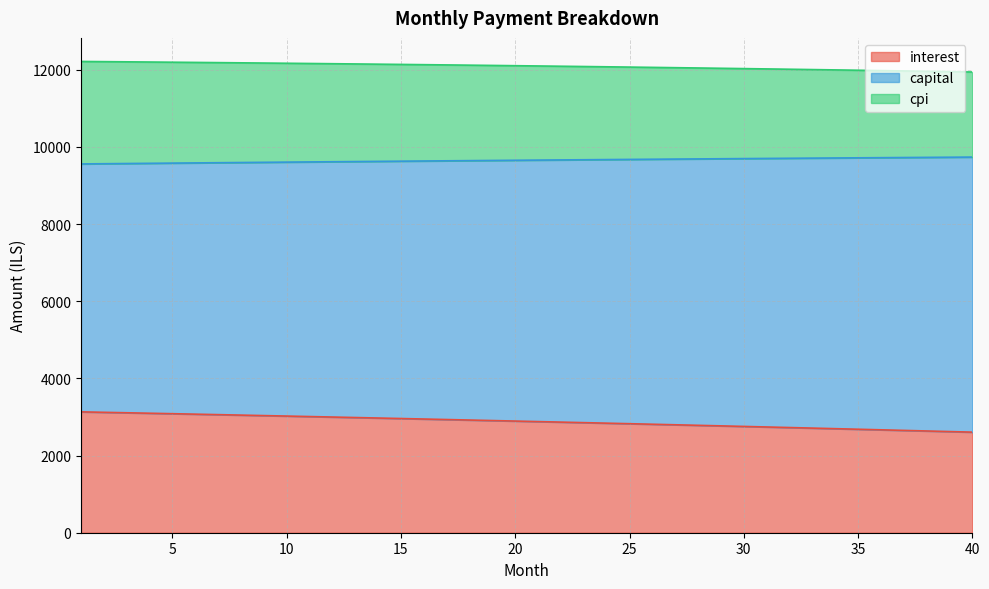

What is the value of the interest point at the 6th from the left?

3073.6